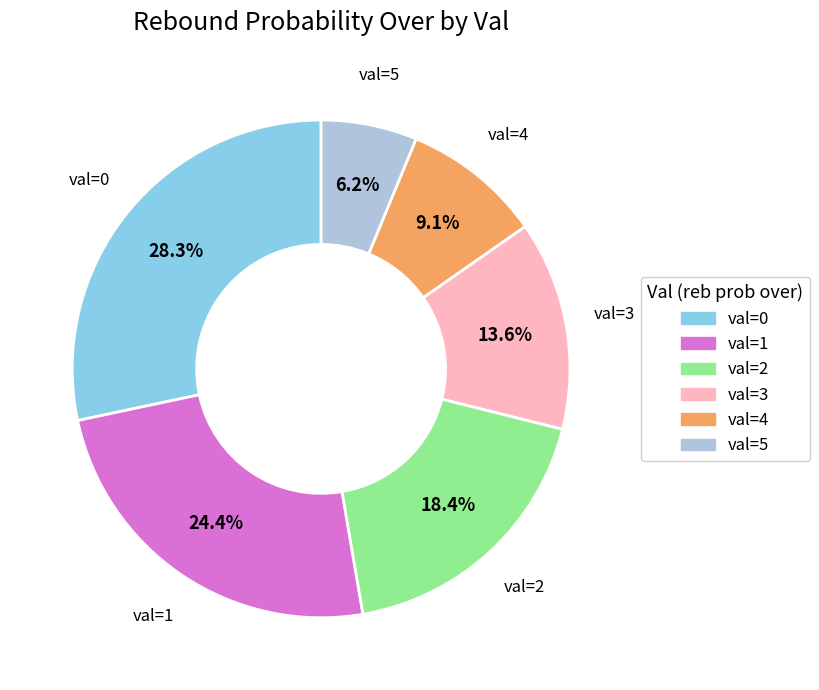

Is there a majority slice in this chart?

No